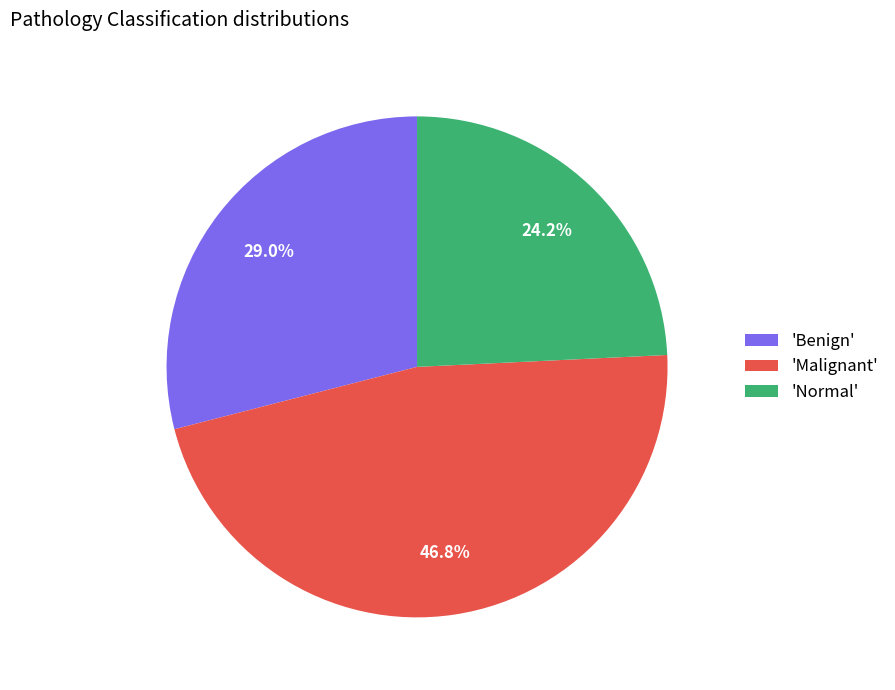

What is the smallest slice in the pie chart?

'Normal'